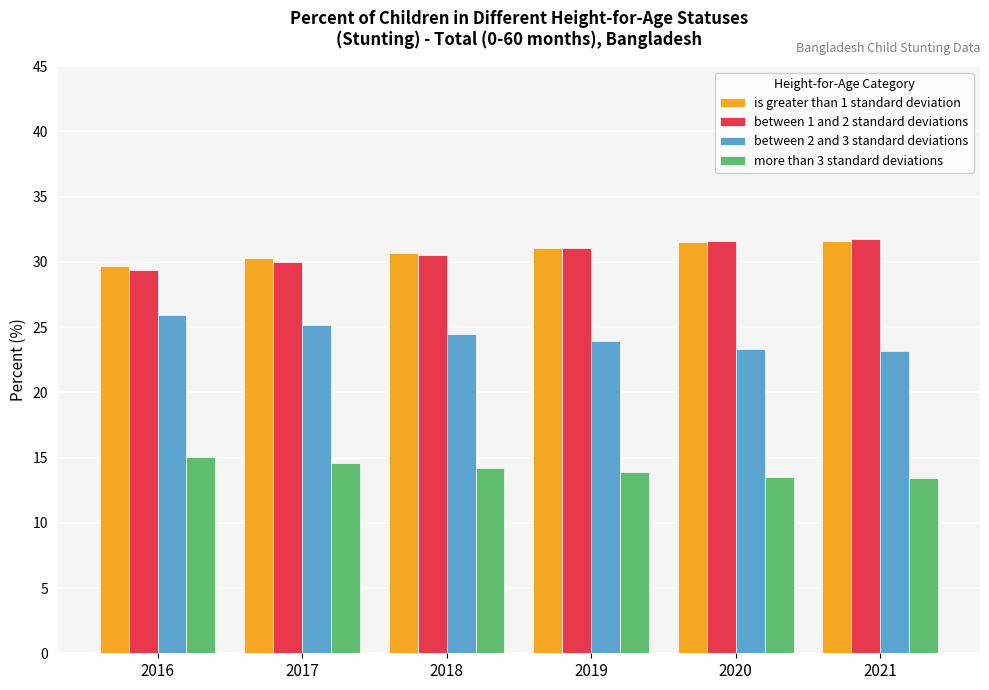

What is the difference between the maximum and minimum values in the more than 3 standard deviations series?

1.6